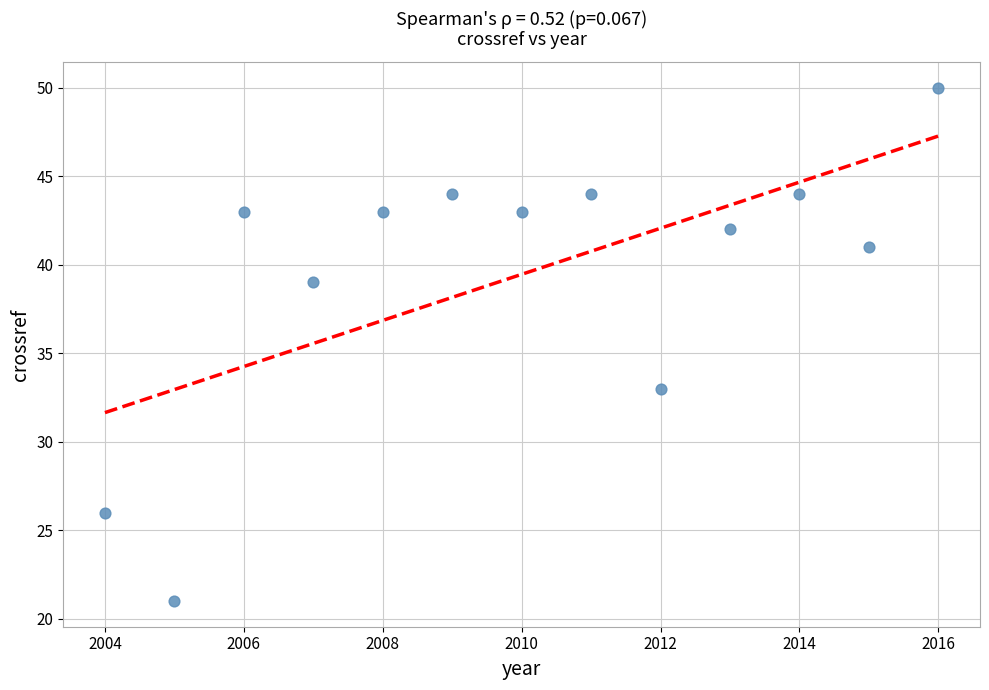

What Y value in the scatter plot is closest to 35?

33